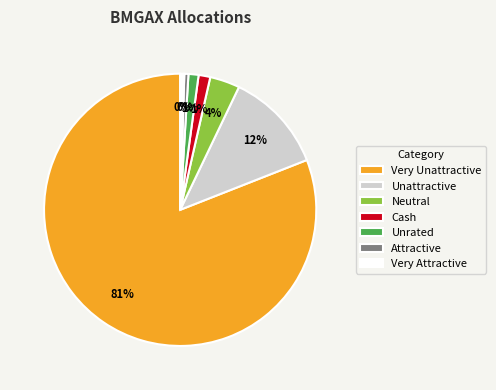

Which category has the biggest portion of the pie?

Very Unattractive